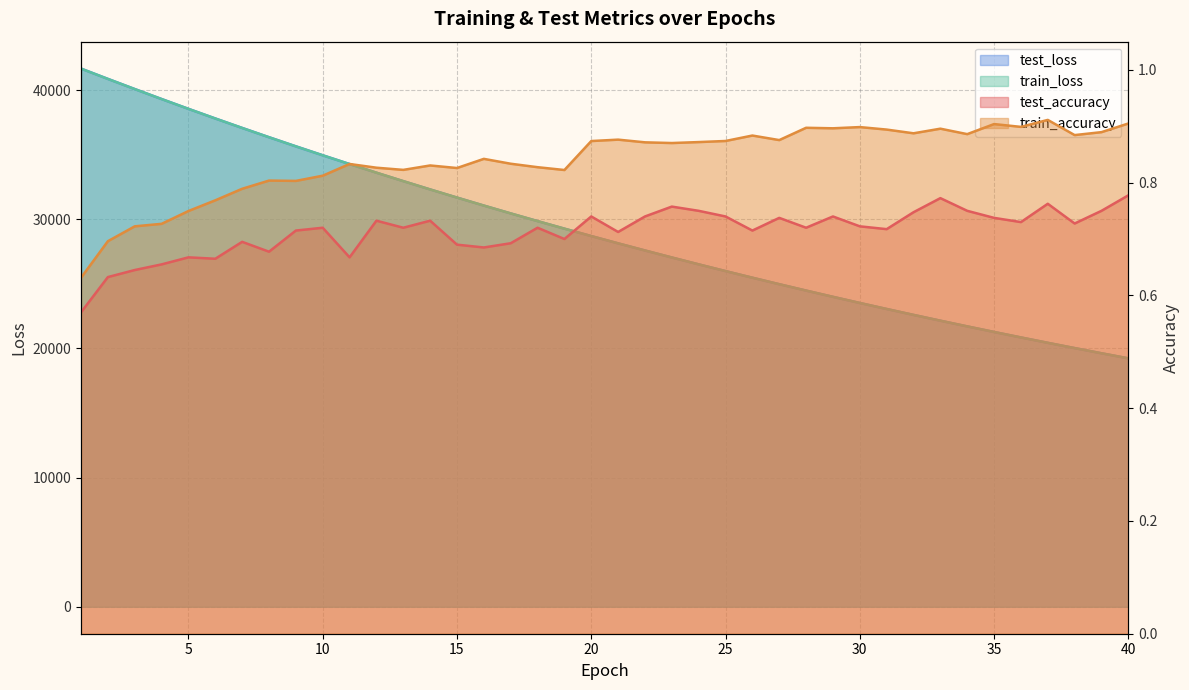

Which series has the largest range (max minus min)?

test_loss